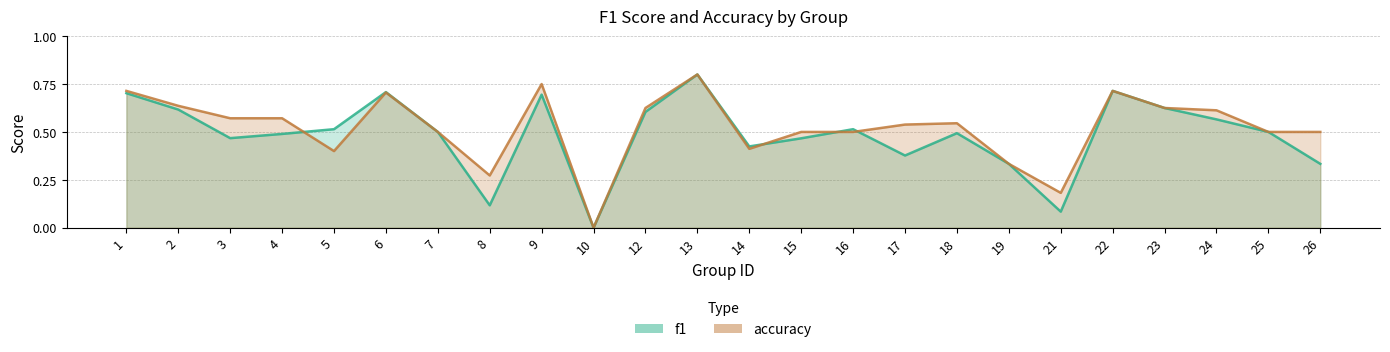

Which category has the lowest value in the accuracy series?

10